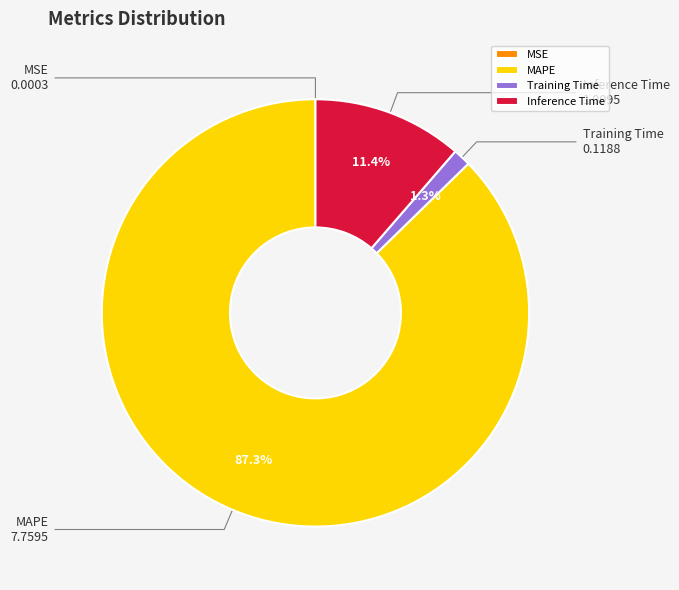

To the nearest percent, what portion does Training Time represent?

1%